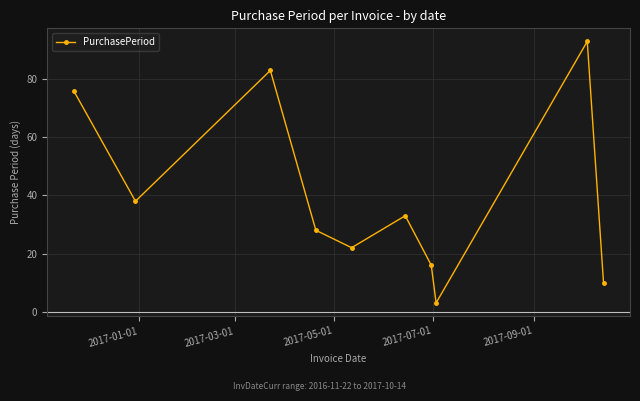

What is the maximum value shown in the chart?

93